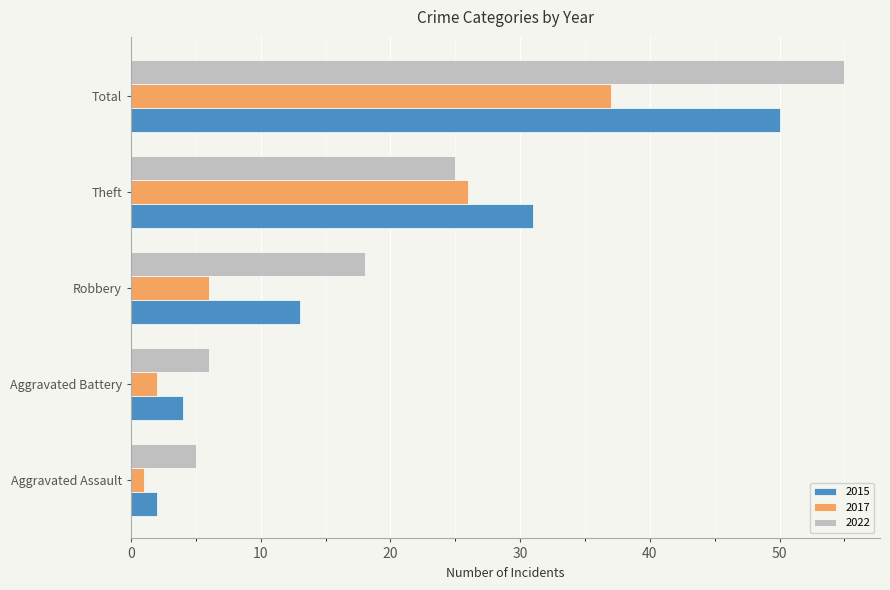

Is the value of 2015 at Aggravated Assault greater than the value of 2017 at Aggravated Assault?

Yes